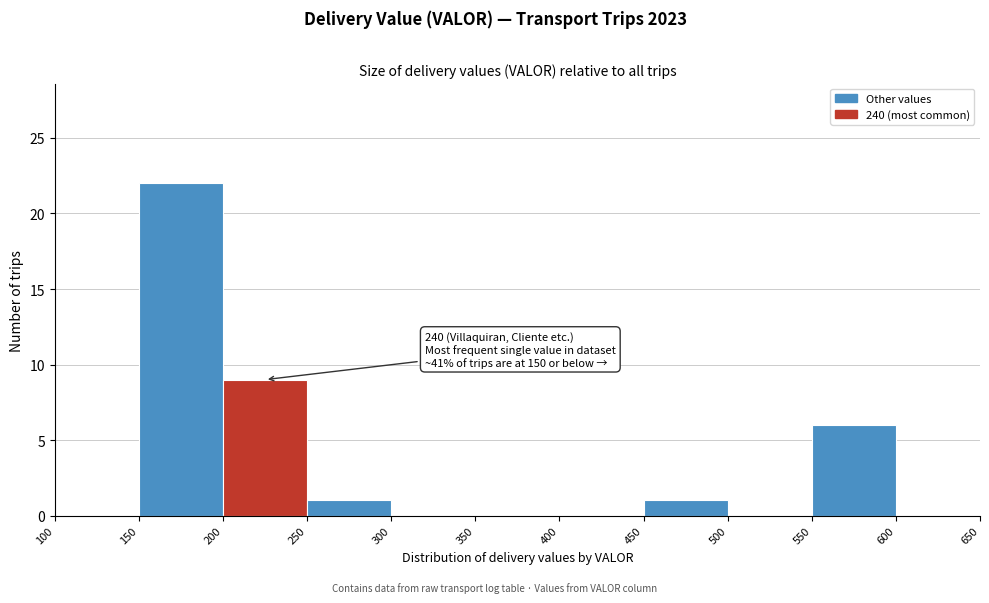

Which range on the x-axis has the tallest bar?

150 to 200